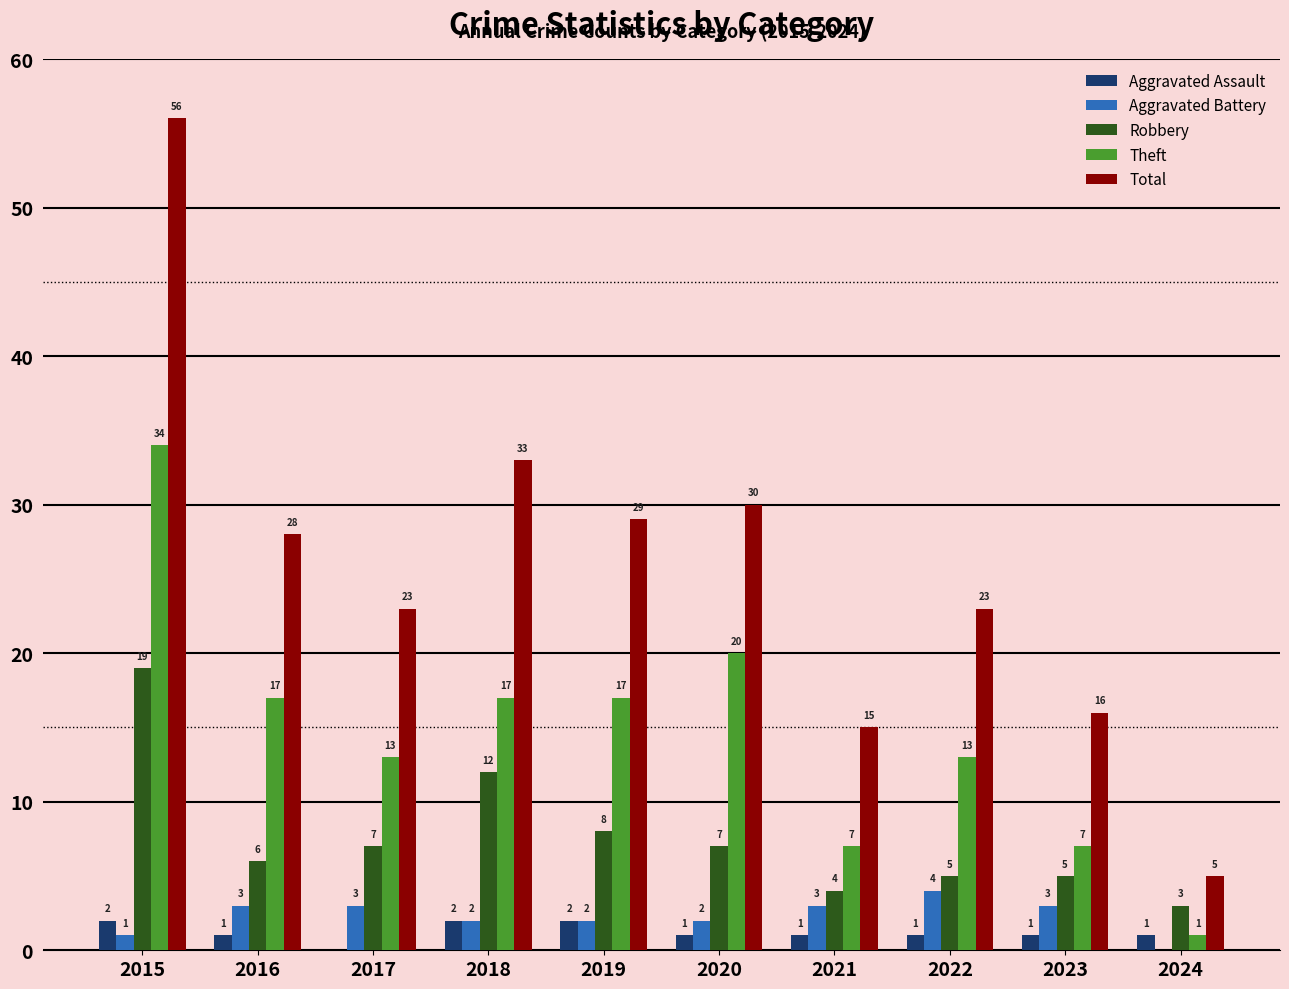

At which label does Total first exceed 28?

2015